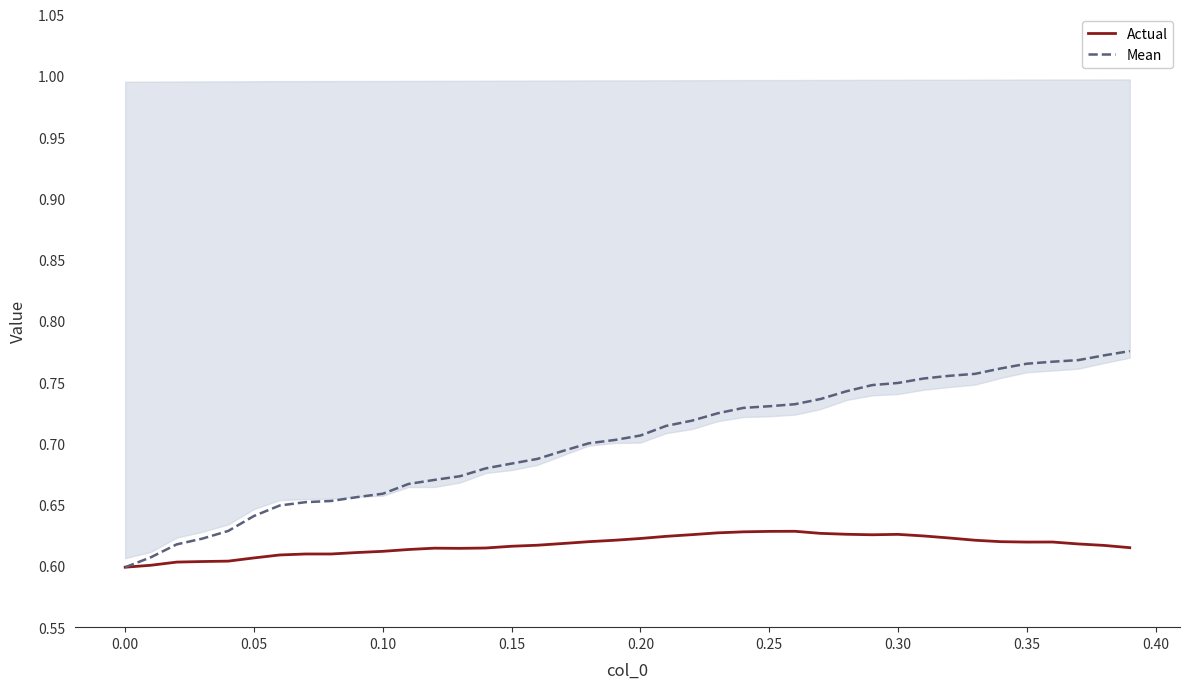

How many lines are shown in the chart?

2